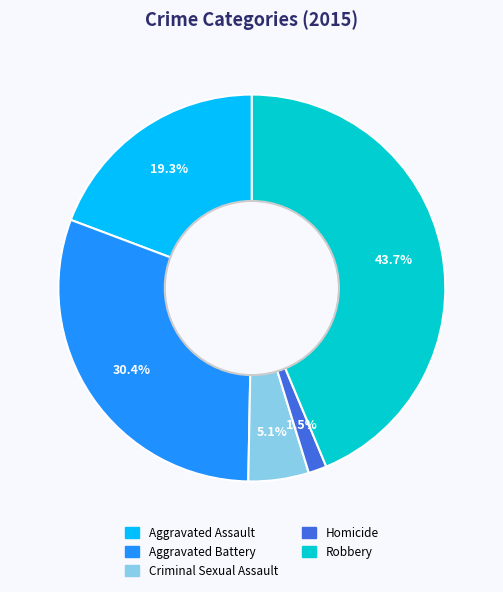

Which has a higher value, Aggravated Battery or Robbery?

Robbery